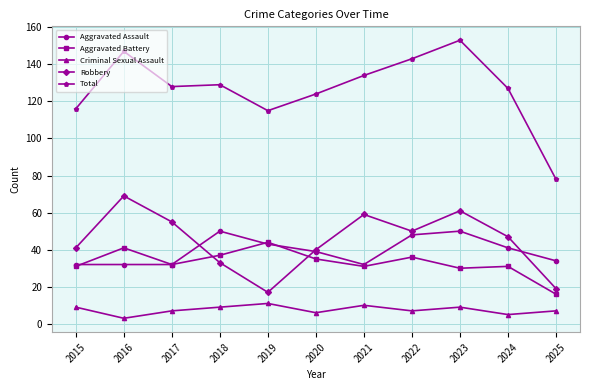

At which category does Criminal Sexual Assault reach its first local valley?

2016